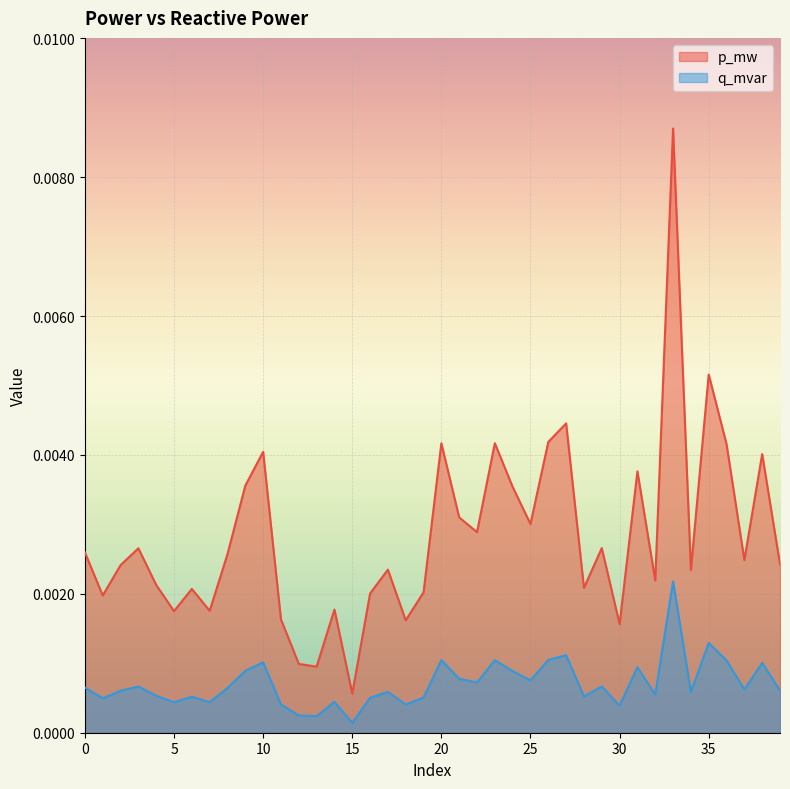

True or false: p_mw and q_mvar intersect in this chart.

False